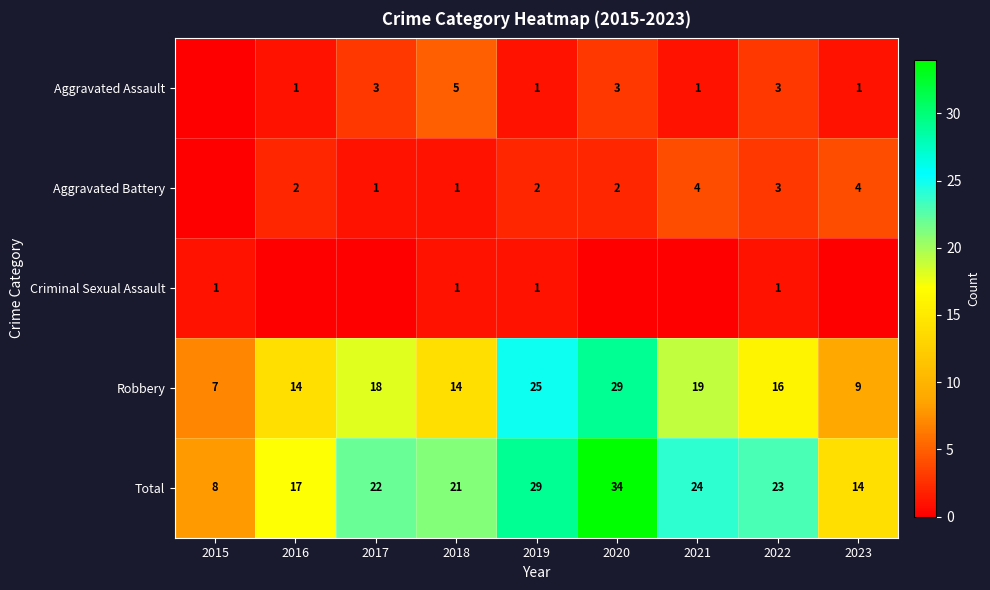

The Aggravated Assault series shows 1 at 2019. True or false?

True